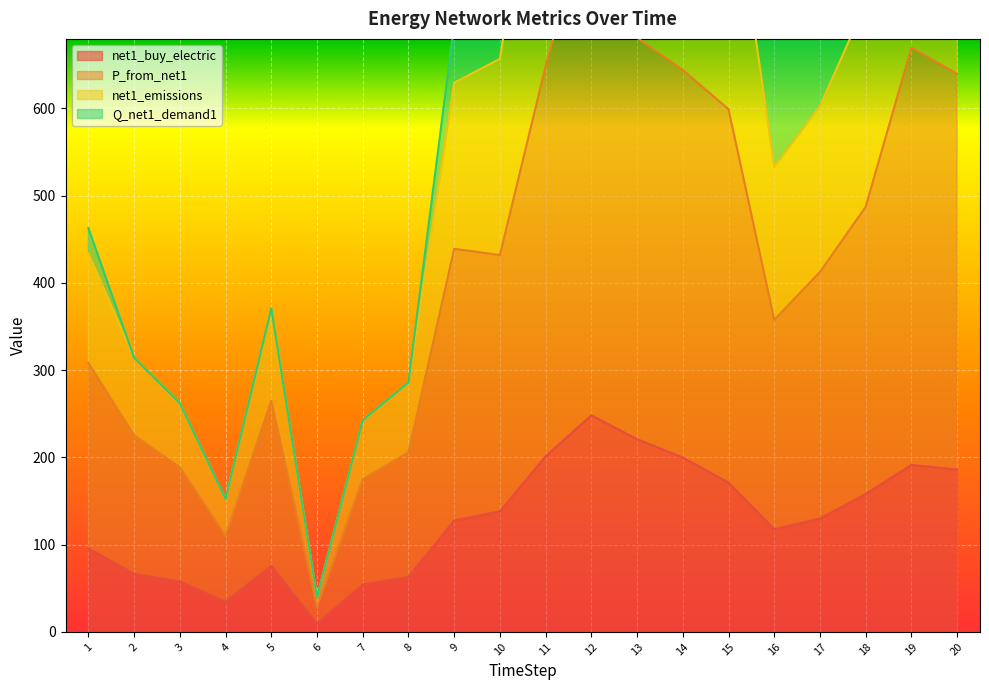

What is the maximum value for net1_buy_electric?

248.2